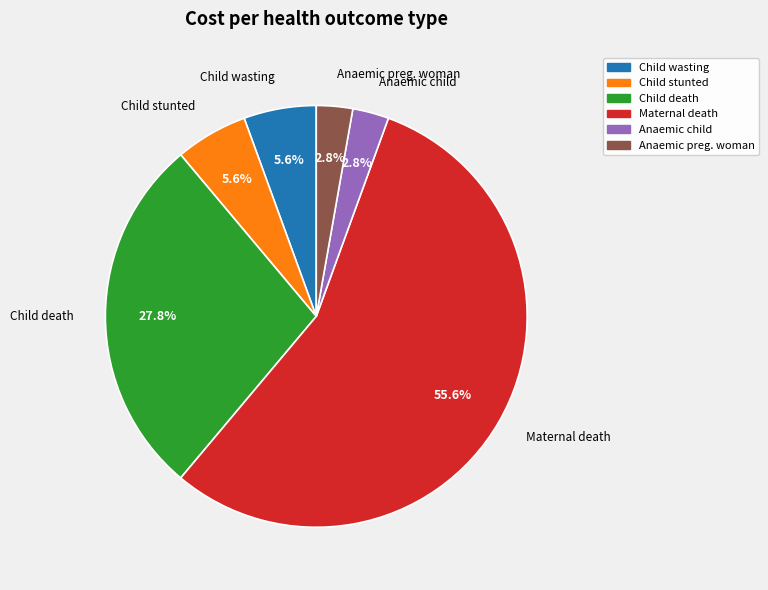

Is there any slice that represents more than half of the pie?

Yes